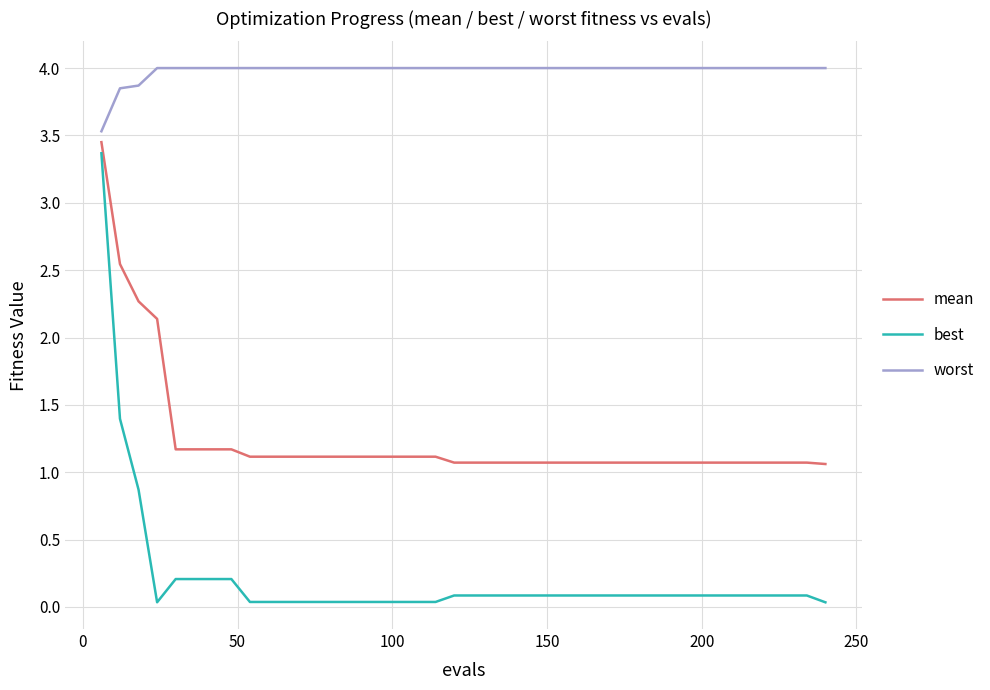

List the series in order of their overall mean, highest first.

worst, mean, best